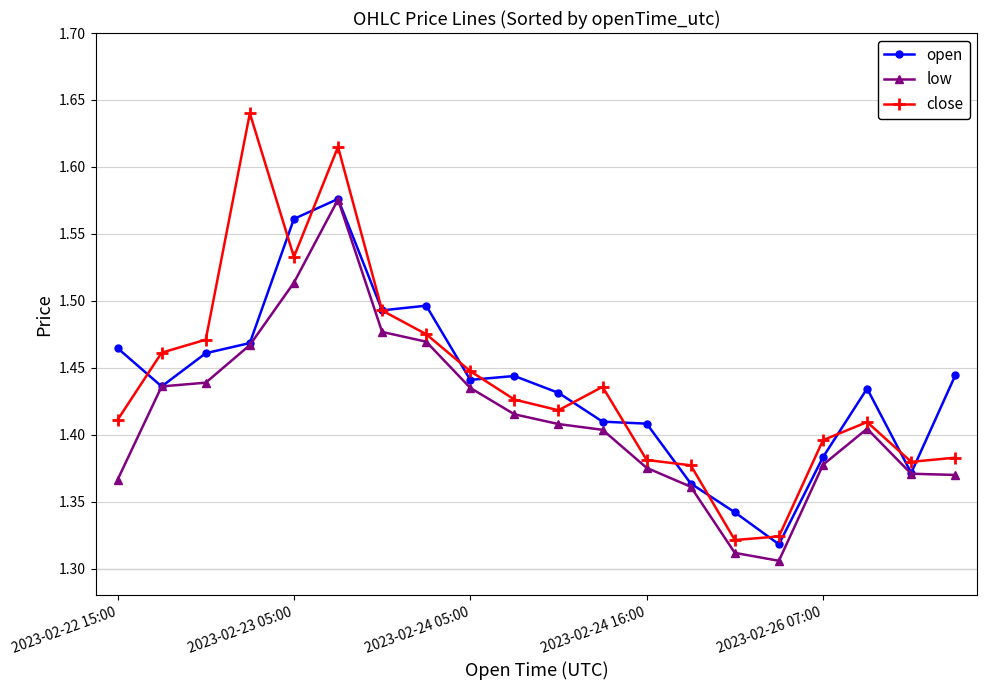

Does the chart display data point markers on the line(s)?

Yes